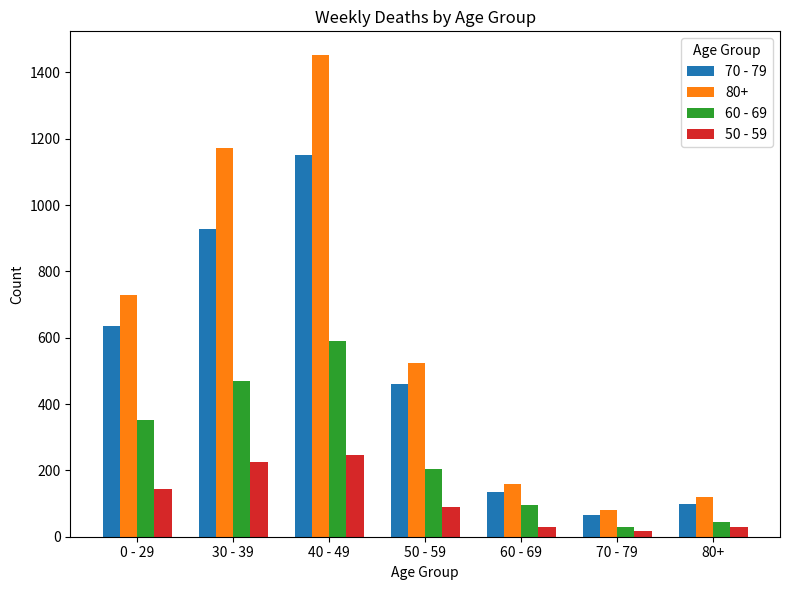

True or false: 70 - 79 has a value of 447 at 30 - 39.

False